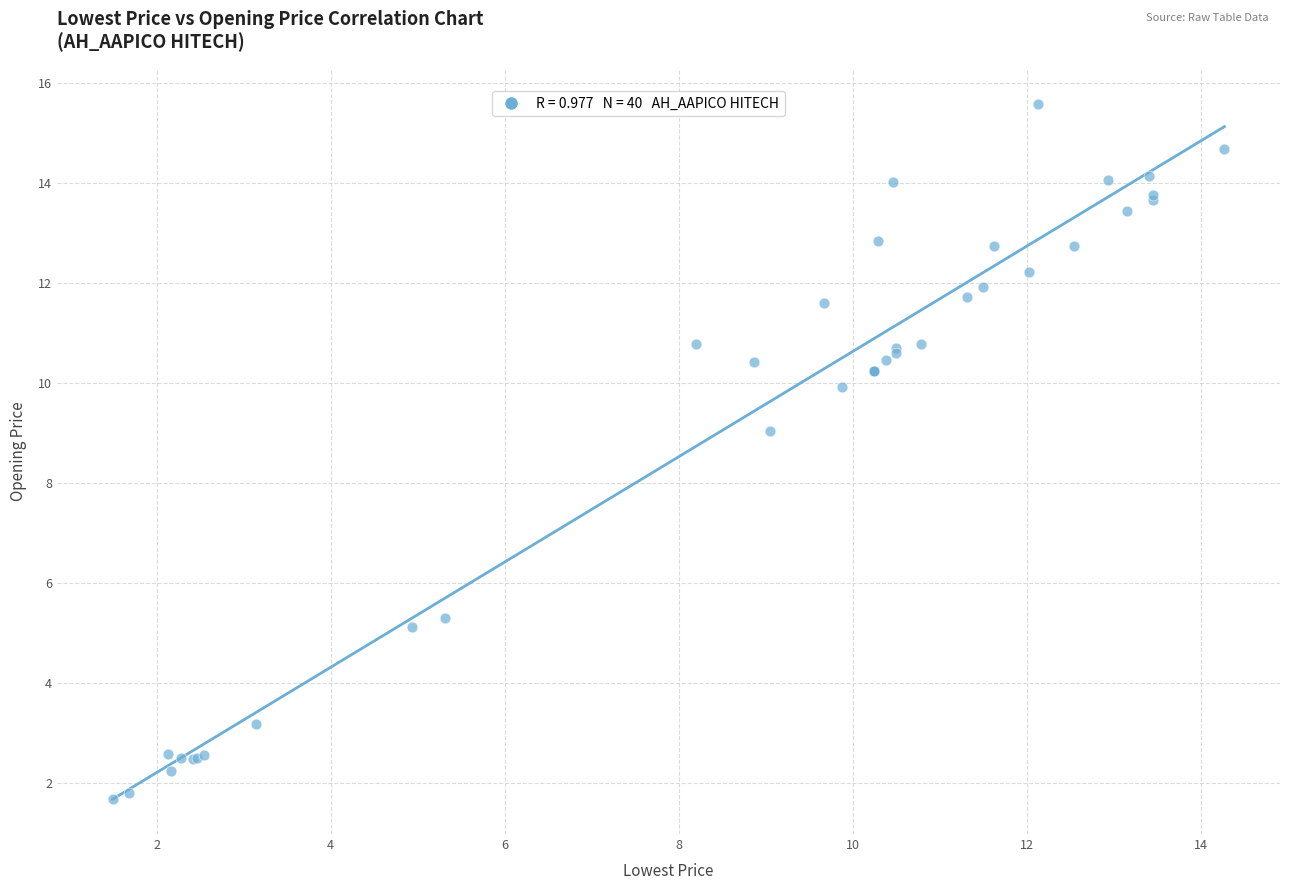

What Y value in the scatter plot is closest to 8?

9.0